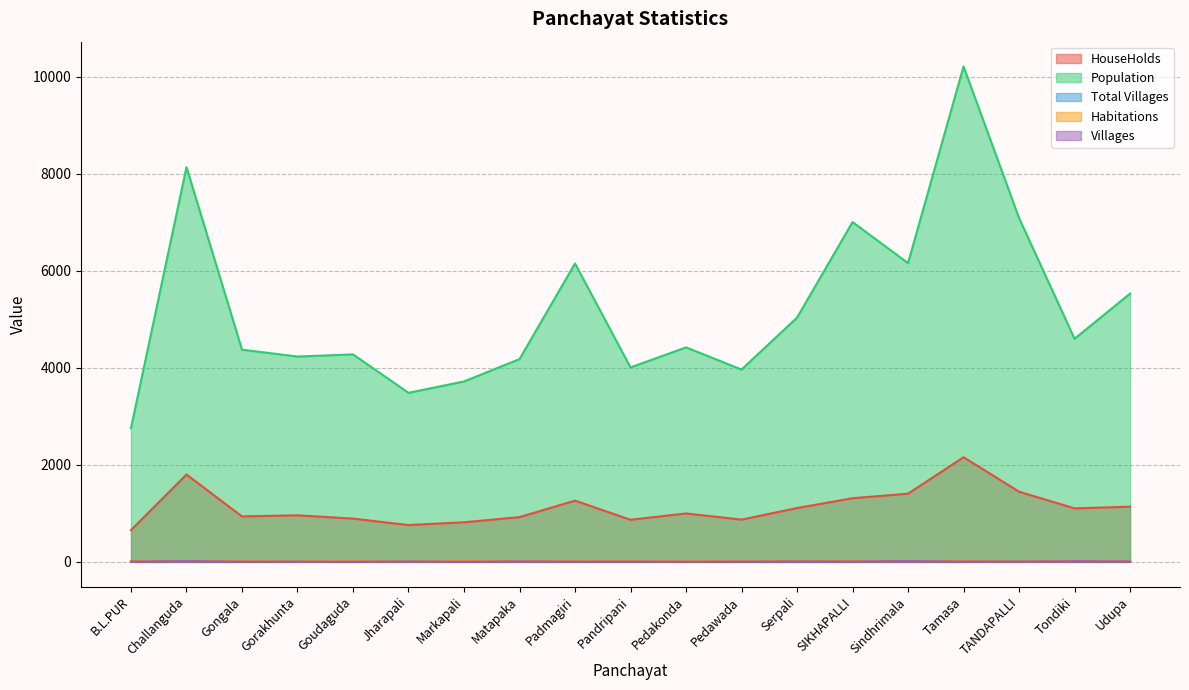

Which series has the largest total across all categories?

Population